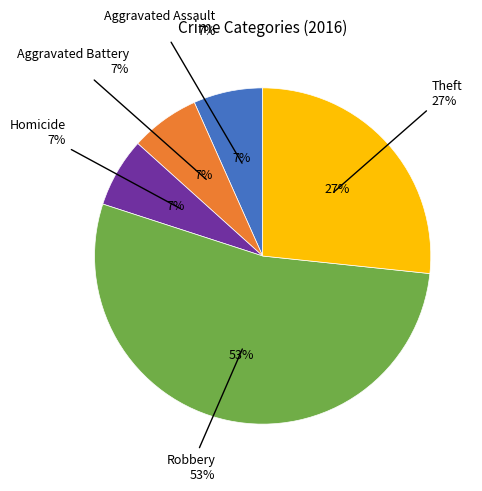

Which slice represents more than half of the pie?

Robbery